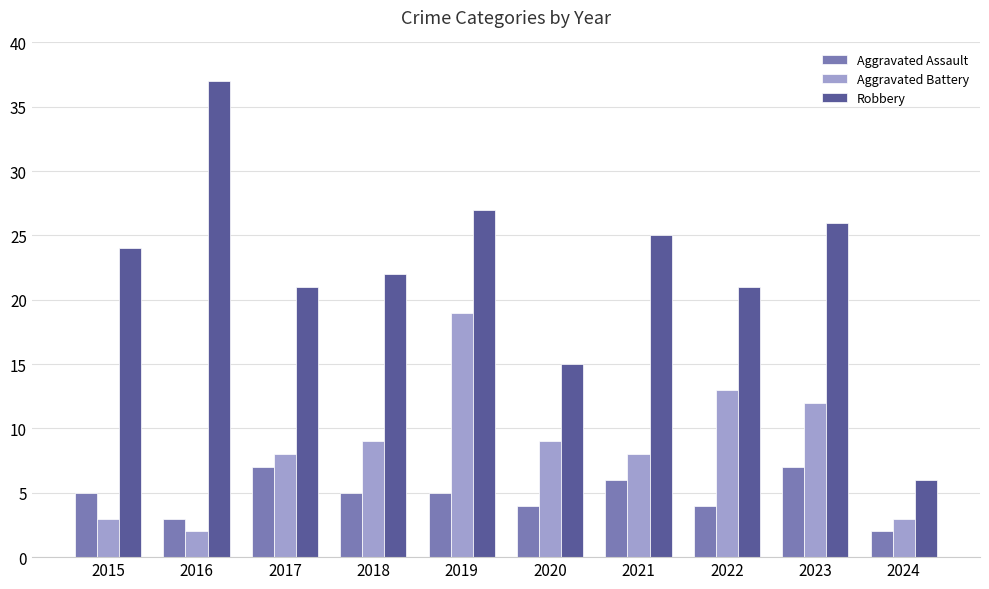

Reading left to right, list all the values displayed in this chart.

Aggravated Assault: 2015=5	2016=3	2017=7	2018=5	2019=5	2020=4	2021=6	2022=4	2023=7	2024=2
Aggravated Battery: 2015=3	2016=2	2017=8	2018=9	2019=19	2020=9	2021=8	2022=13	2023=12	2024=3
Robbery: 2015=24	2016=37	2017=21	2018=22	2019=27	2020=15	2021=25	2022=21	2023=26	2024=6